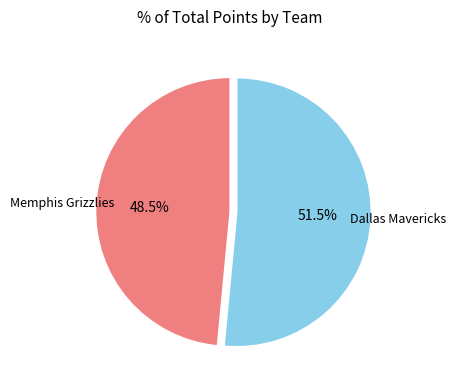

Is there any slice that represents more than half of the pie?

Yes